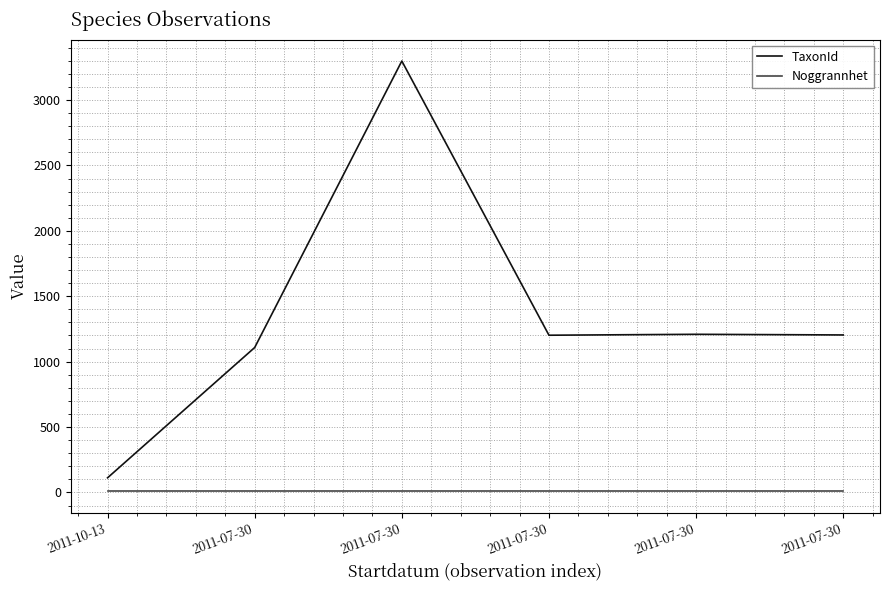

Which label corresponds to the largest value in the chart?

2011-07-30